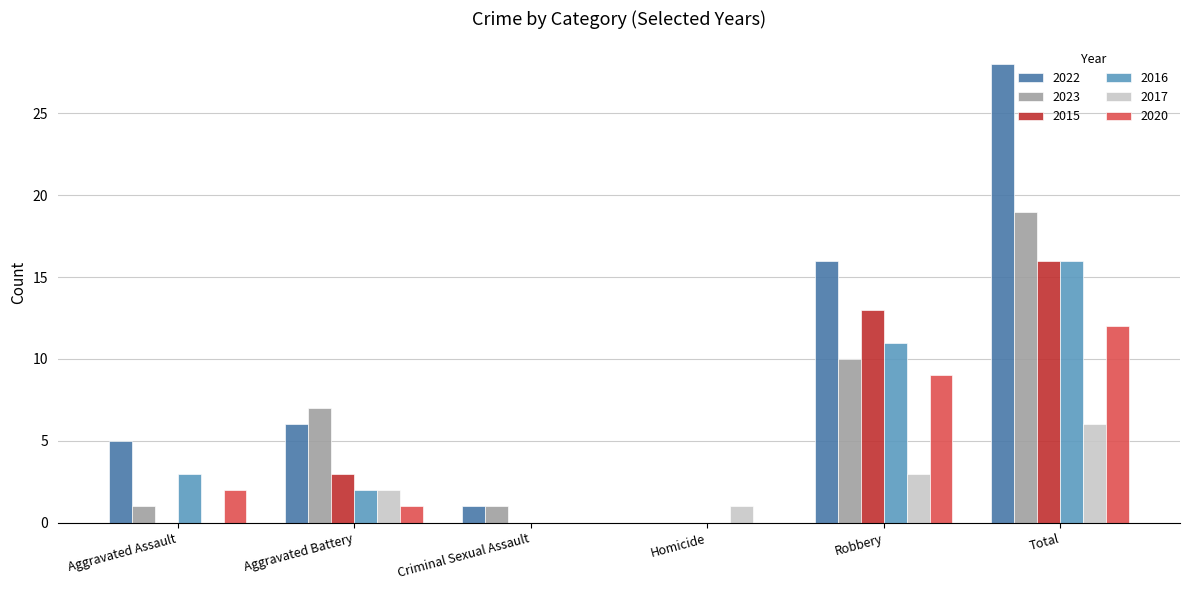

What is the greatest value displayed?

28